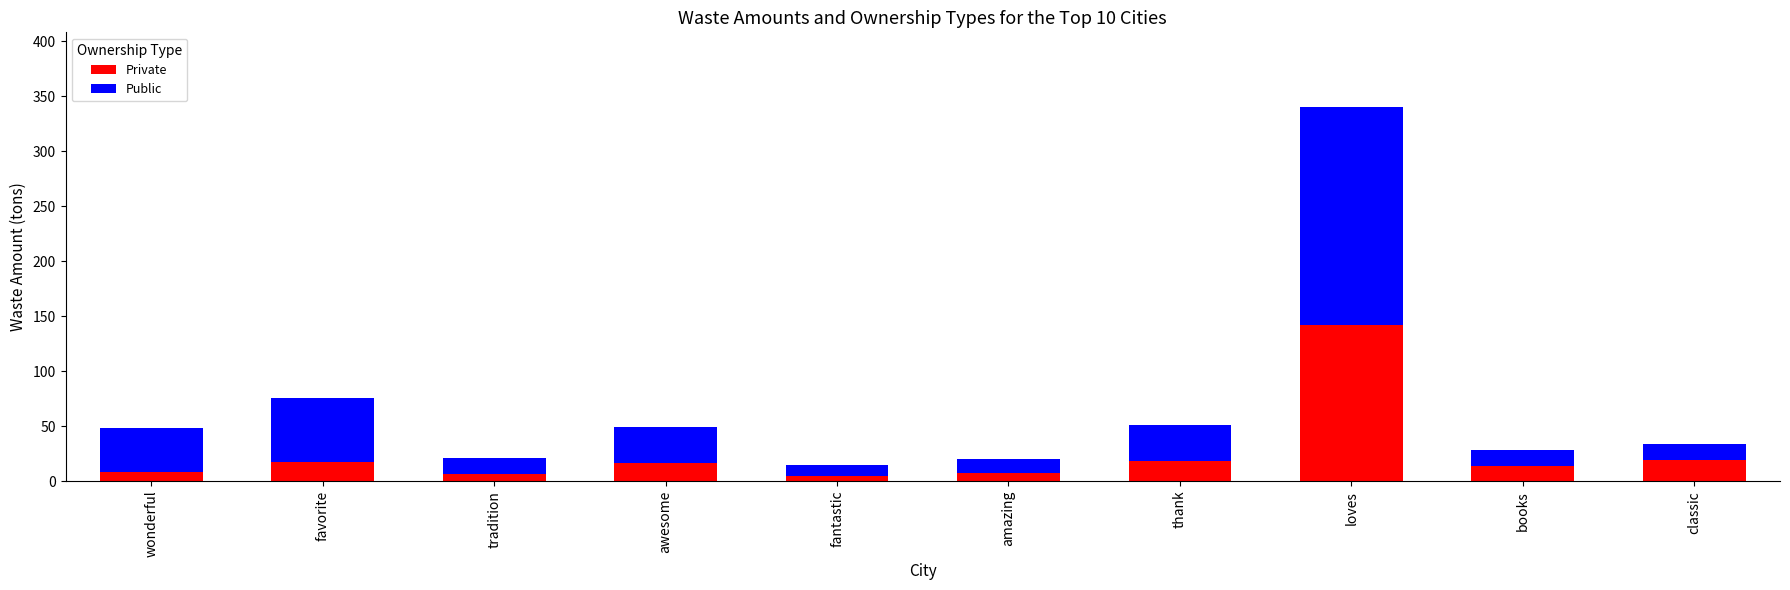

What is the difference between the maximum and minimum values in the Private series?

137